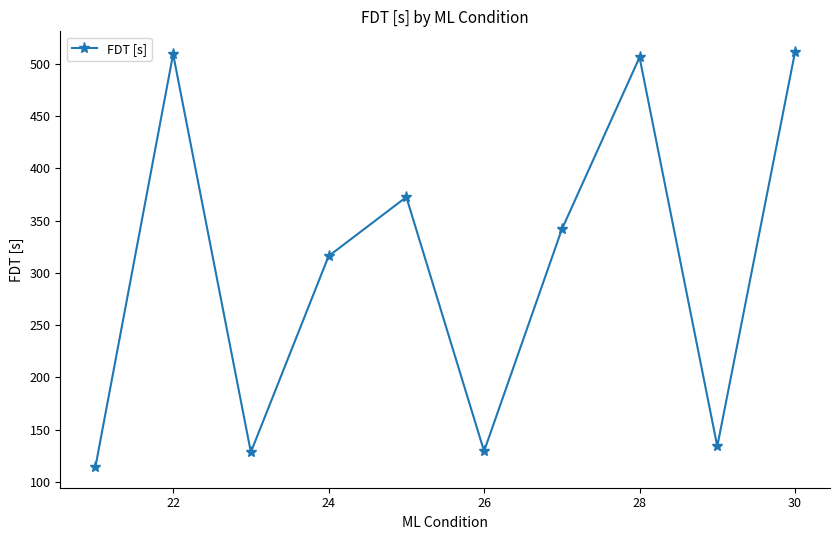

How many points are lower than both their immediate neighbors (excluding endpoints)?

3